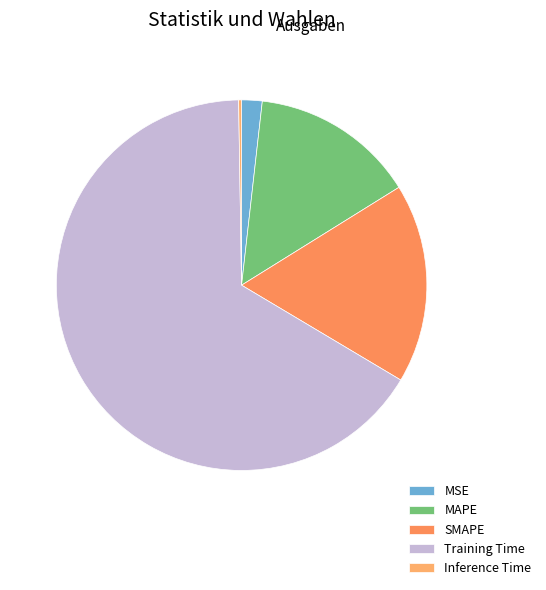

Is there a majority slice in this chart?

Yes